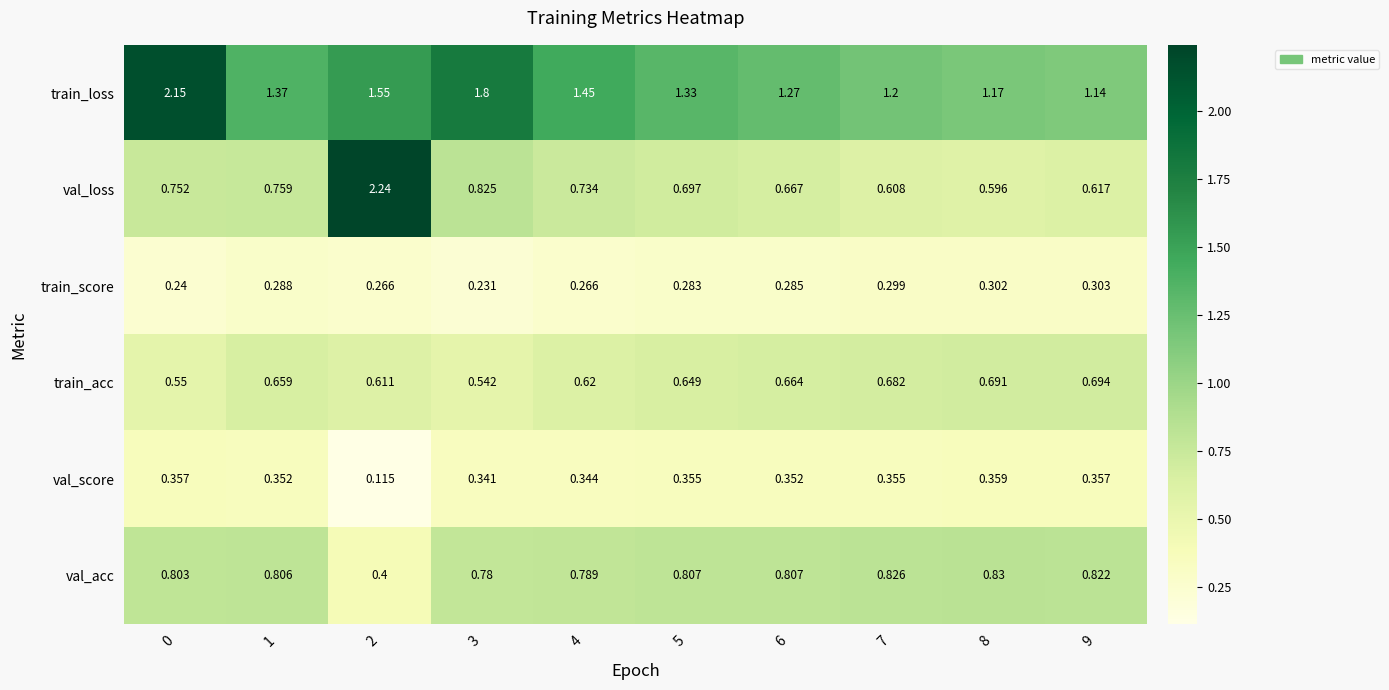

Which series has the largest total across all categories?

train_loss